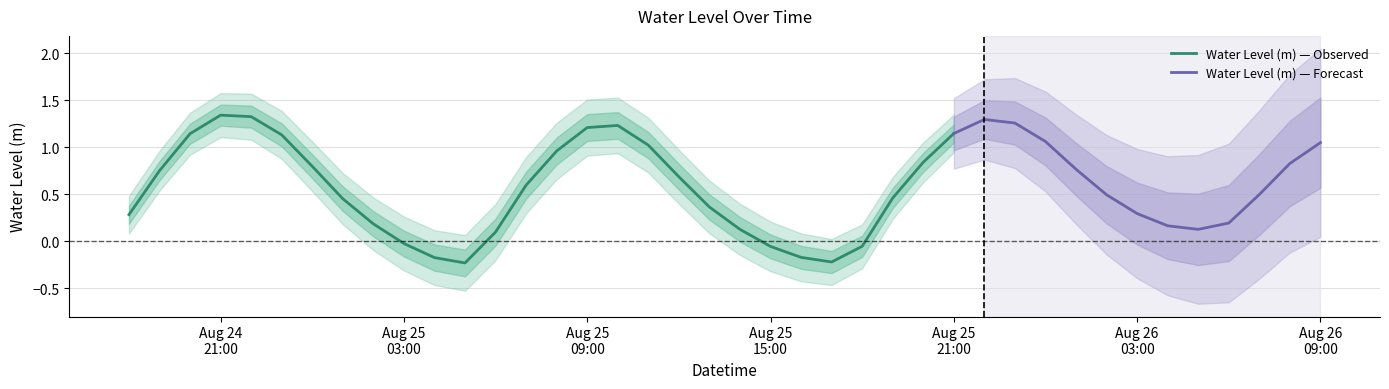

How many points are higher than both their immediate neighbors (excluding endpoints)?

3